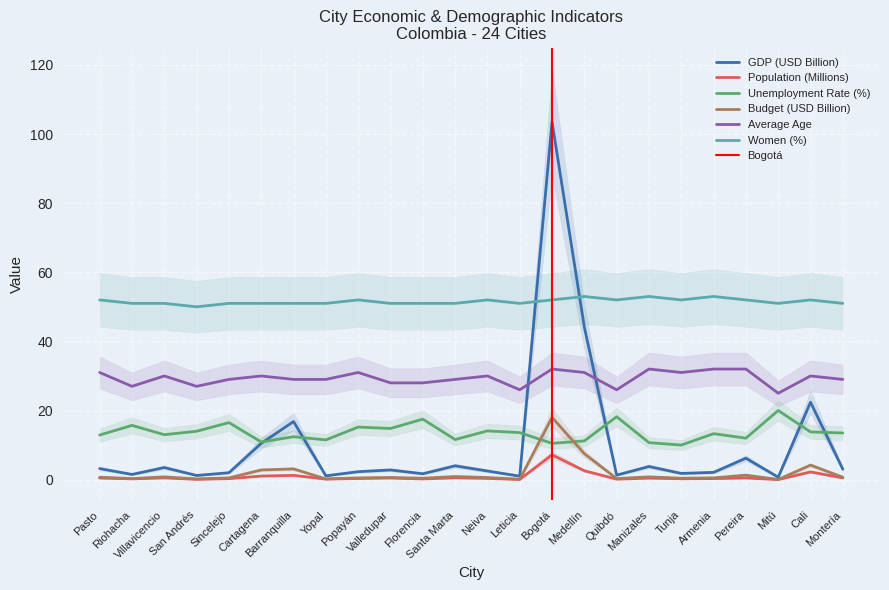

True or false: GDP (USD Billion) has more than 0 interior local peaks.

True